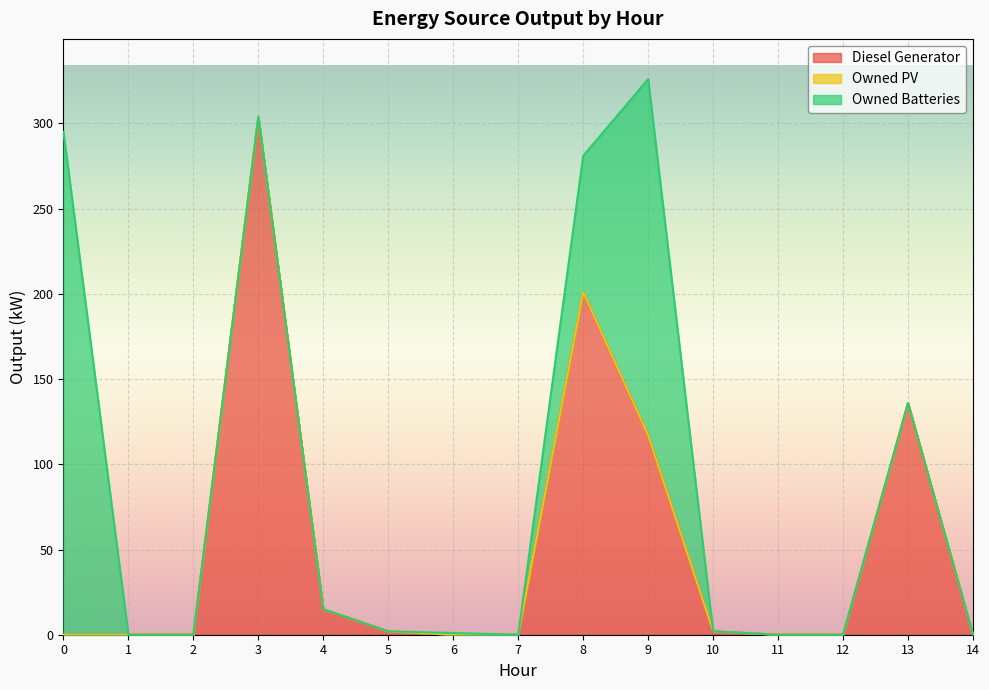

How many values in the Diesel Generator series exceed 0?

7